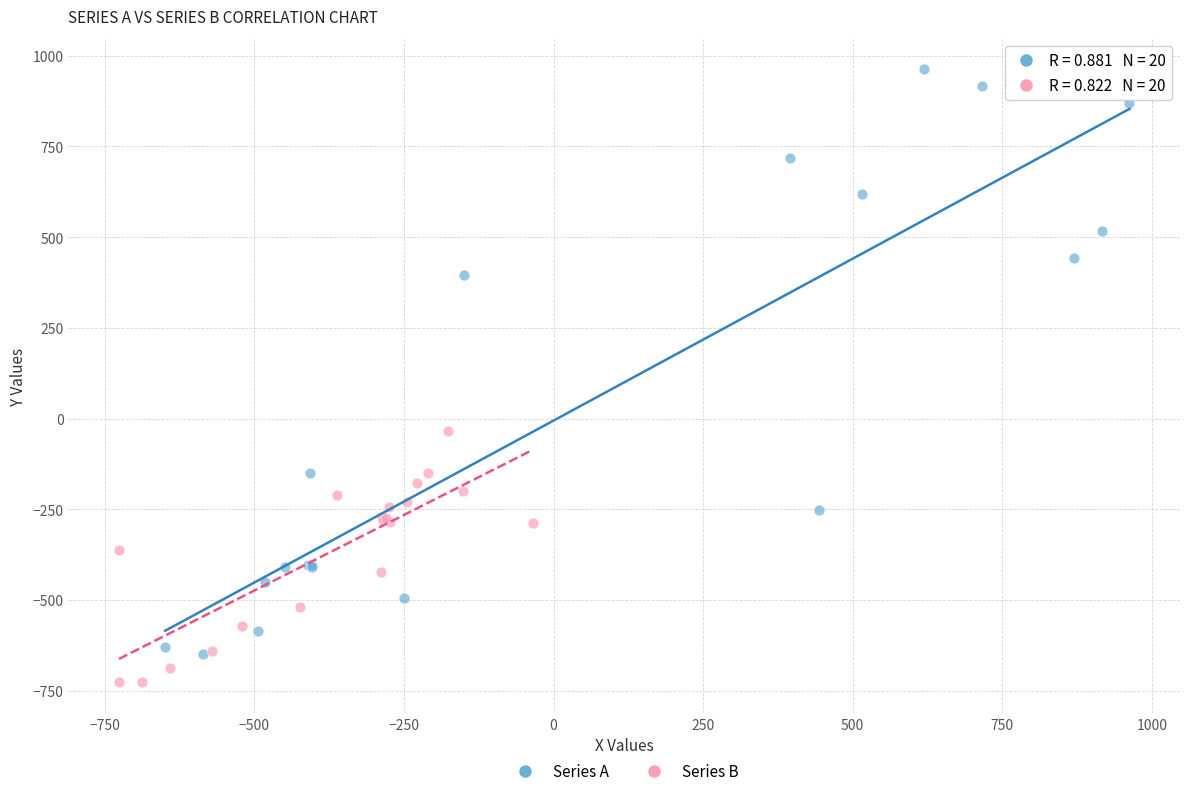

Which series contains the highest Y value?

Series A